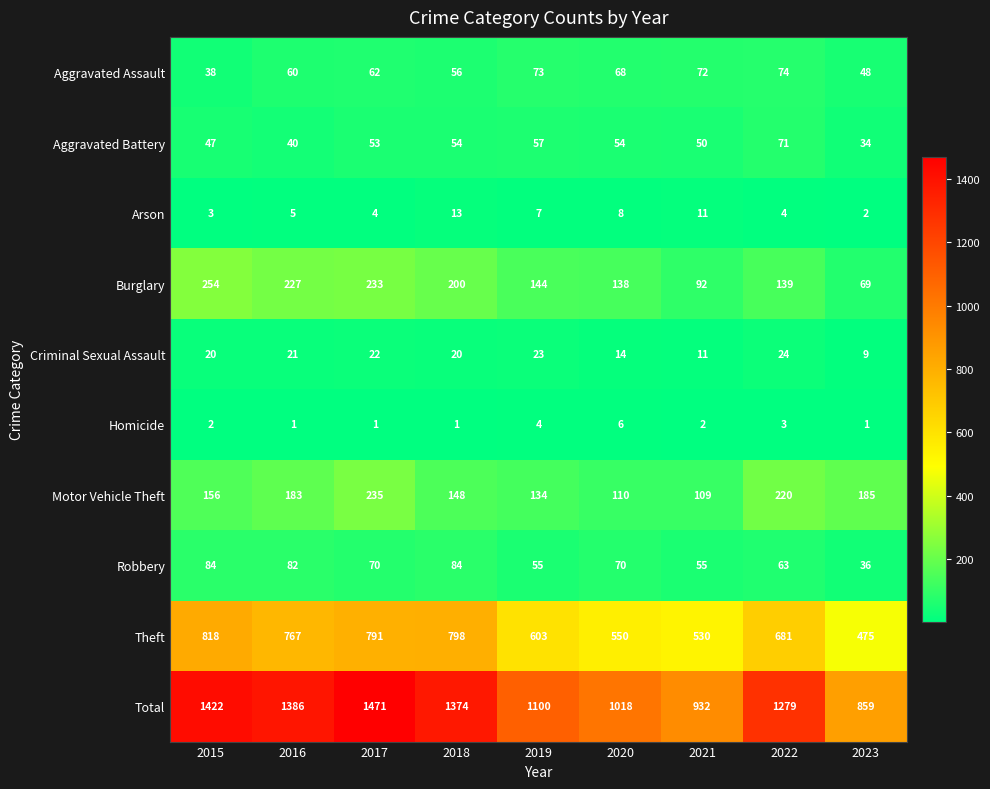

What is the approximate value of Theft at 2023, to the nearest 10?

480